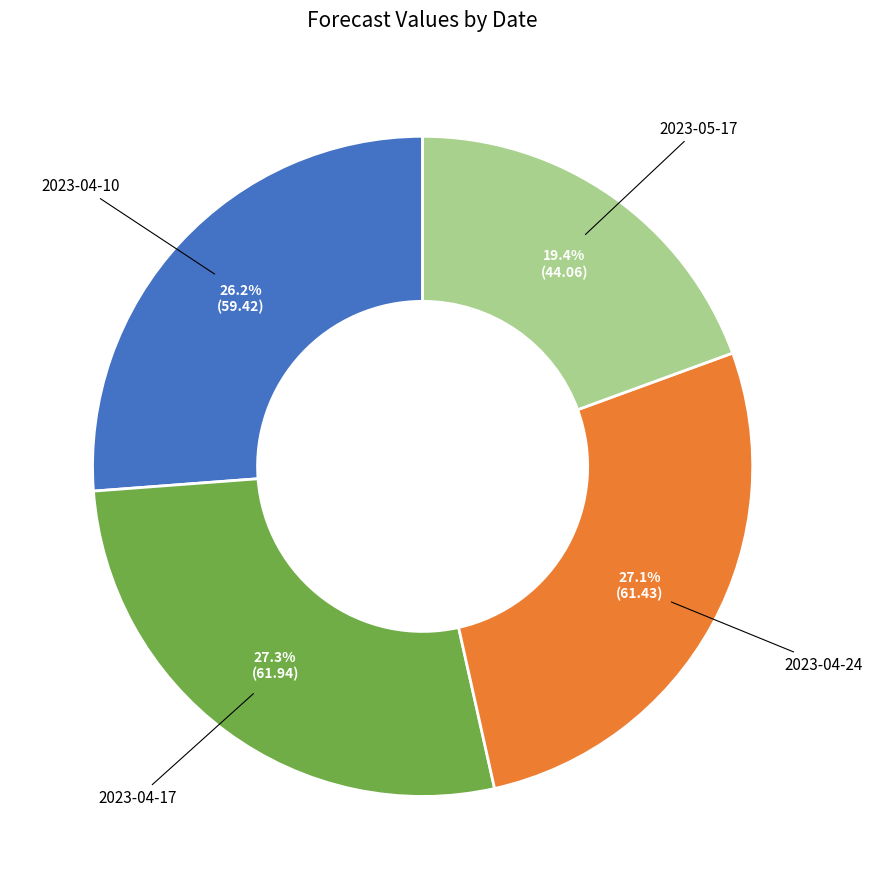

What portion of the pie excludes 2023-04-10?

73.8%